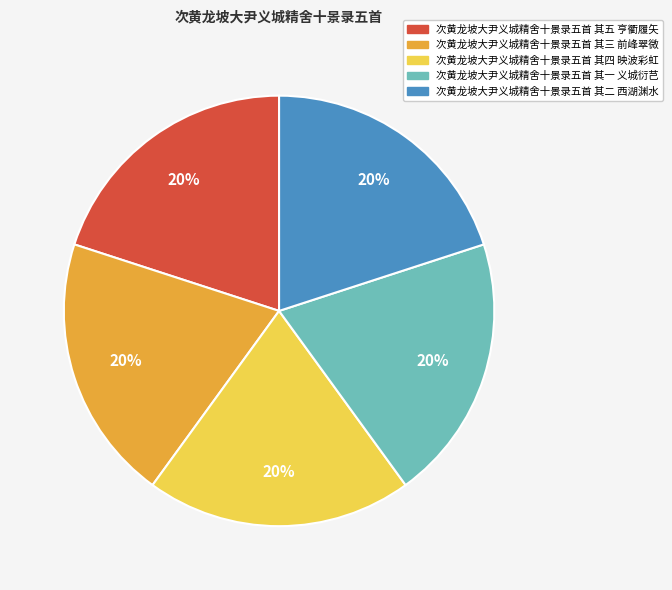

What percentage is the 次黄龙坡大尹义城精舍十景录五首 其三 前峰翠微 slice, to the nearest percent?

20%